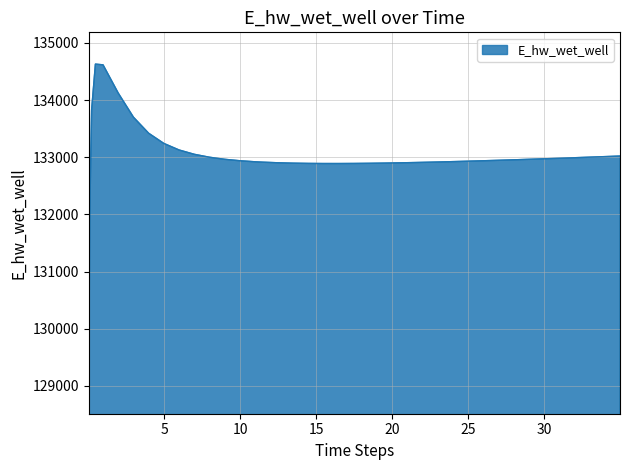

What is the difference between the maximum and minimum values?

5557.8